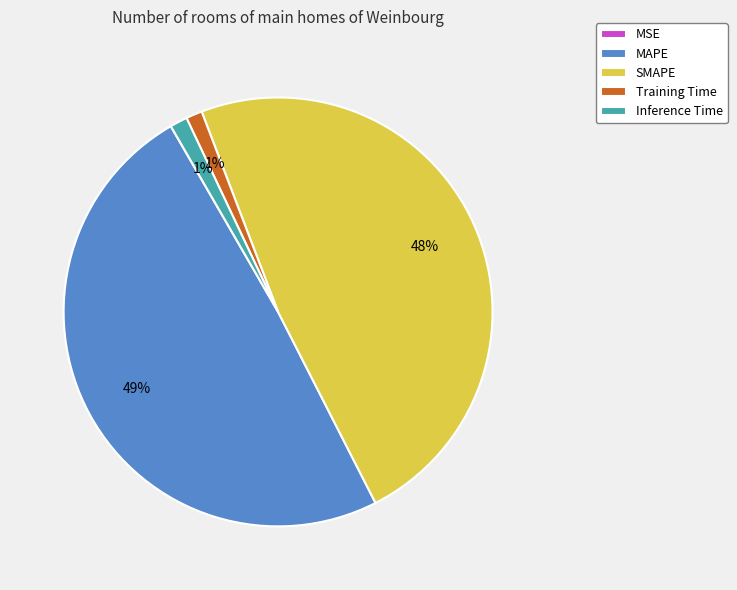

Is the sum of Training Time and Inference Time greater than half?

No